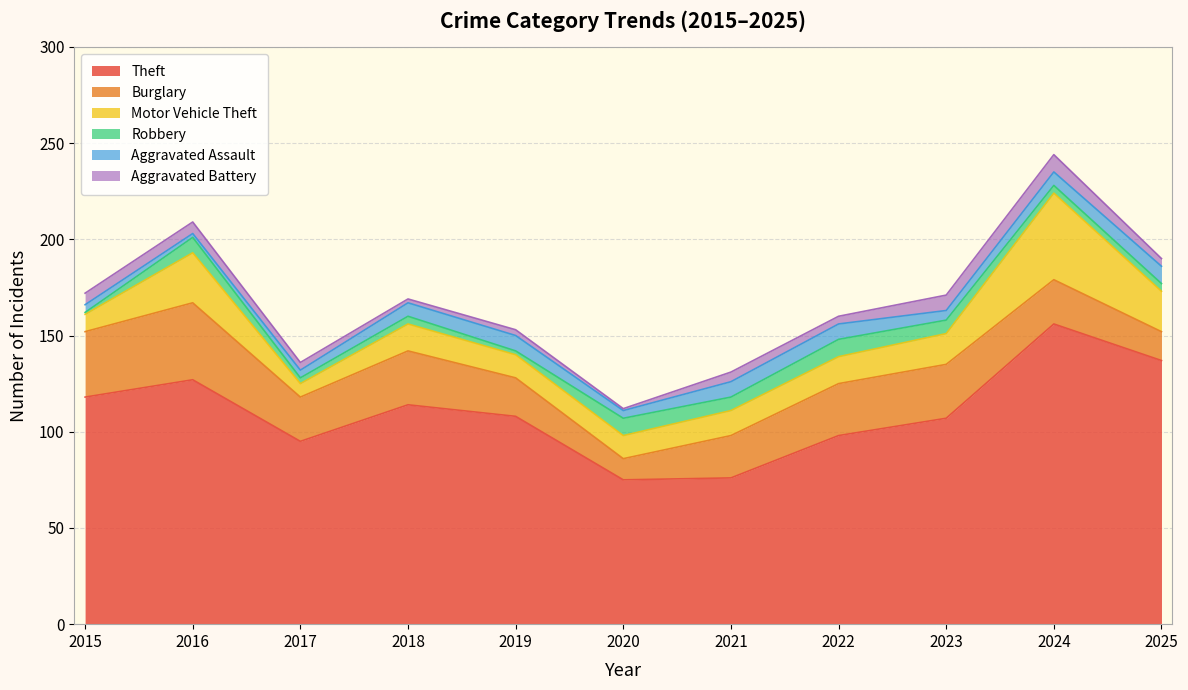

What is the value of the Motor Vehicle Theft point at the 5th from the left?

12